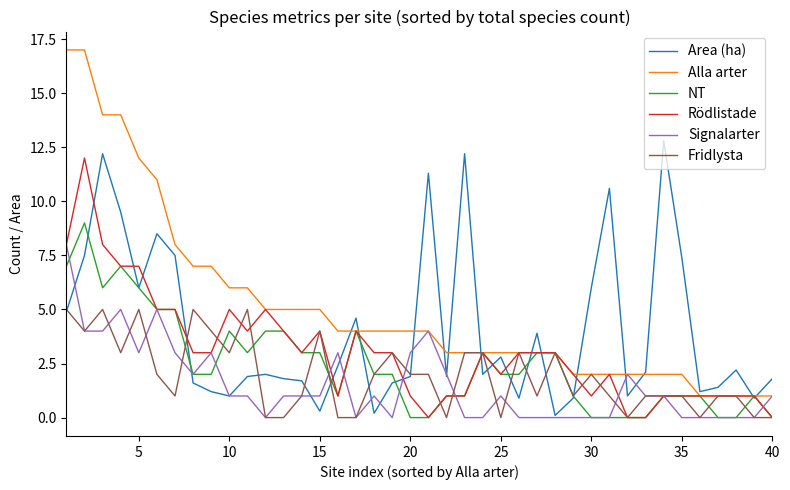

What is the greatest value displayed?

17.0